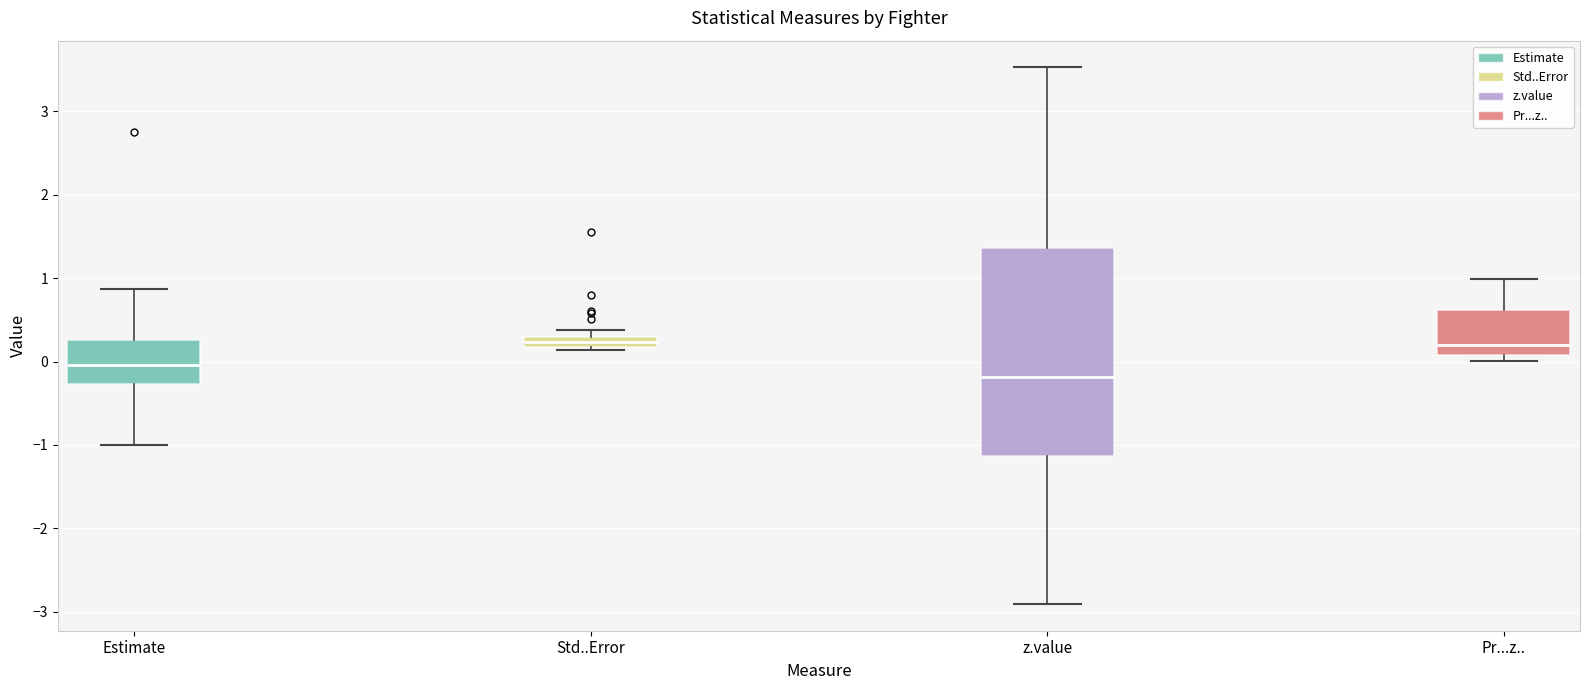

Where is the lower edge of the box for Pr...z.. on the y-axis? The values are not printed on the chart, so give them approximately, as read against the axis.

0.1